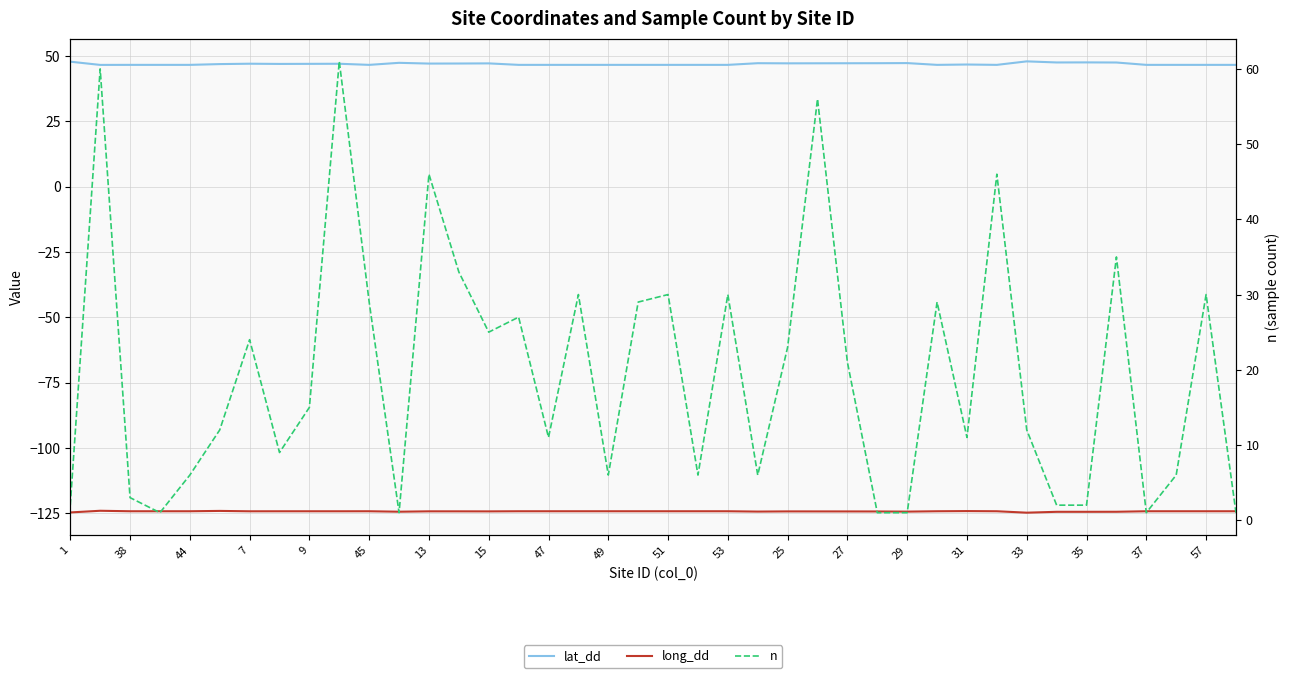

Reading left to right, list all the values displayed in this chart.

lat_dd: 47.9	46.7	46.7	46.7	46.7	47.0	47.1	47.0	47.1	47.1	46.7	47.4	47.2	47.2	47.2	46.7	46.7	46.7	46.7	46.7	46.7	46.7	46.7	47.3	47.2	47.3	47.3	47.3	47.3	46.7	46.8	46.7	48.0	47.6	47.6	47.6	46.7	46.7	46.7	46.7
long_dd: -124.6	-124.0	-124.2	-124.2	-124.2	-124.0	-124.2	-124.2	-124.2	-124.2	-124.2	-124.3	-124.2	-124.2	-124.2	-124.2	-124.2	-124.2	-124.2	-124.2	-124.2	-124.2	-124.2	-124.3	-124.2	-124.2	-124.2	-124.2	-124.3	-124.2	-124.1	-124.2	-124.7	-124.4	-124.4	-124.4	-124.2	-124.2	-124.2	-124.2
n: 2.0	60.0	3.0	1.0	6.0	12.0	24.0	9.0	15.0	61.0	29.0	1.0	46.0	33.0	25.0	27.0	11.0	30.0	6.0	29.0	30.0	6.0	30.0	6.0	23.0	56.0	21.0	1.0	1.0	29.0	11.0	46.0	12.0	2.0	2.0	35.0	1.0	6.0	30.0	1.0